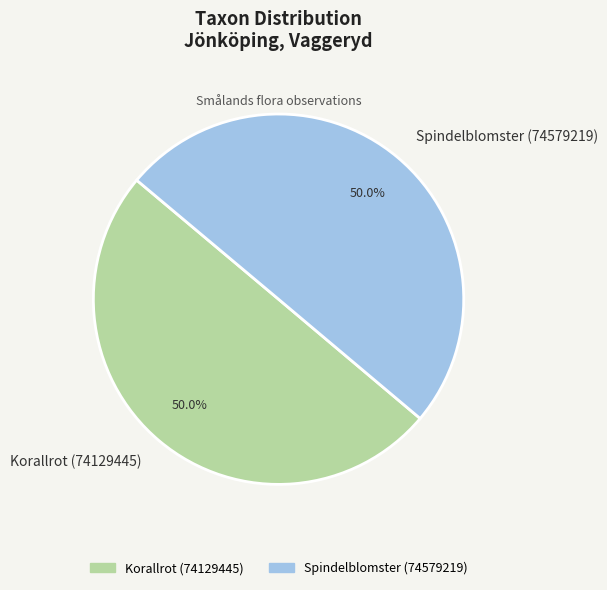

What is the ratio of the value at Spindelblomster (74579219) to the value at Korallrot (74129445)?

1.0